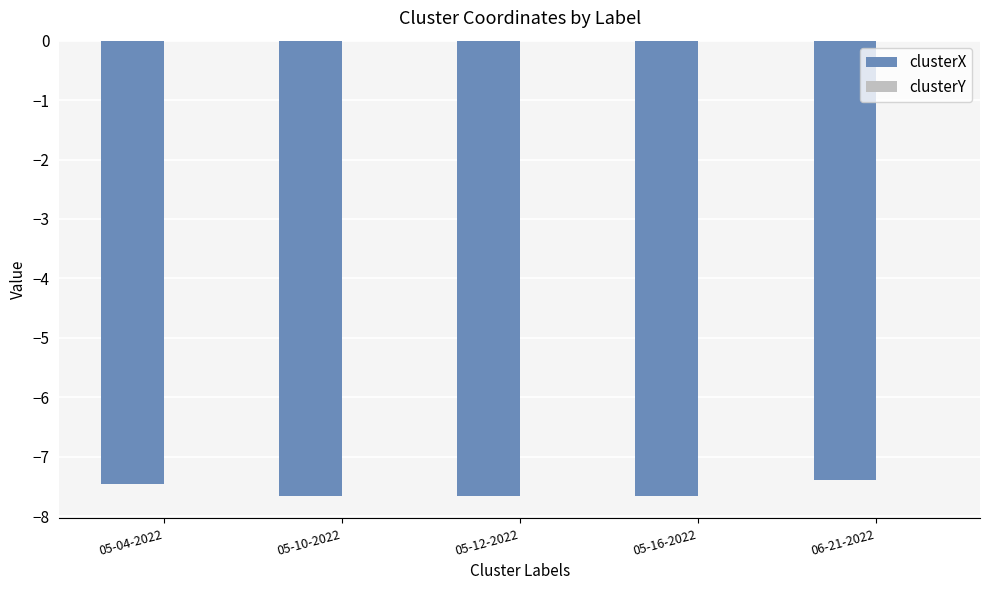

What is the sum of all clusterX values?

-37.8